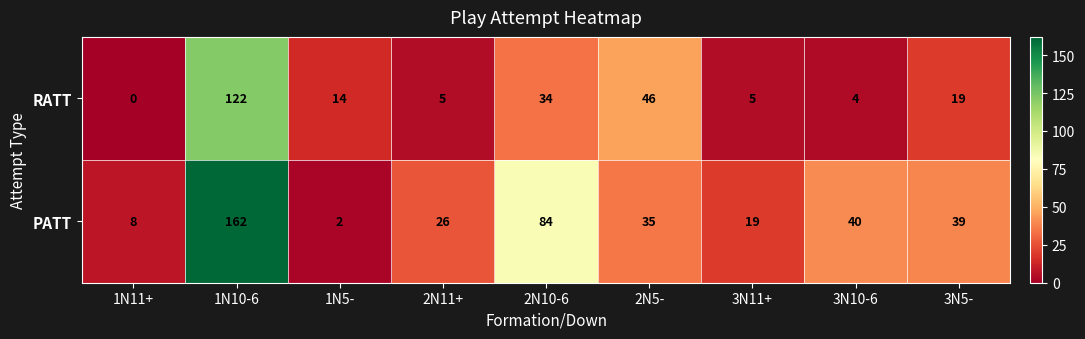

Reading right to left, extract all data points from this chart.

RATT: 3N5-=19	3N10-6=4	3N11+=5	2N5-=46	2N10-6=34	2N11+=5	1N5-=14	1N10-6=122	1N11+=0
PATT: 3N5-=39	3N10-6=40	3N11+=19	2N5-=35	2N10-6=84	2N11+=26	1N5-=2	1N10-6=162	1N11+=8